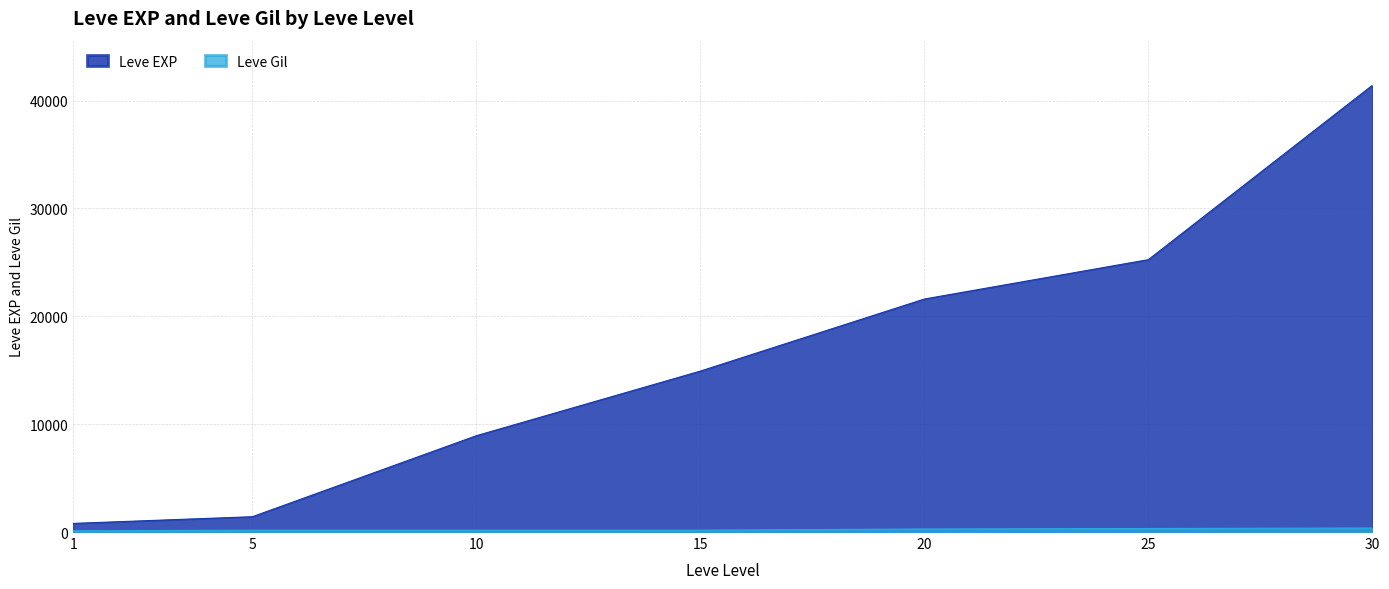

What is the value of the Leve EXP point at the 5th from the left?

21600